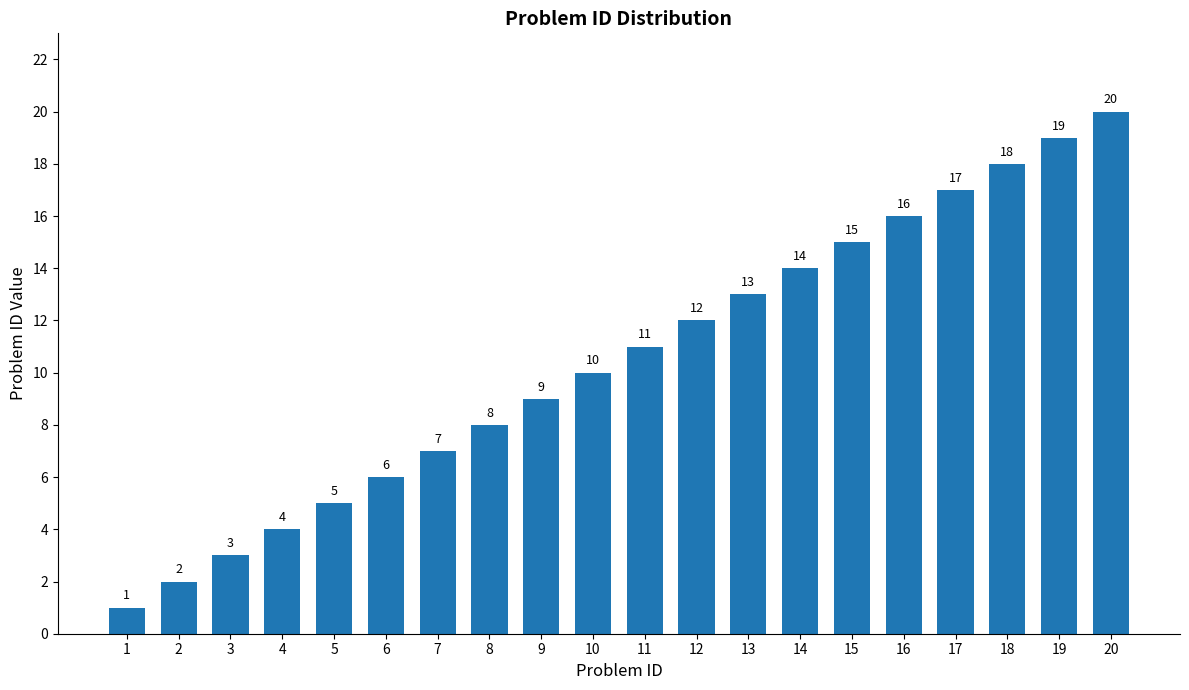

Does the chart contain stacked bars?

No